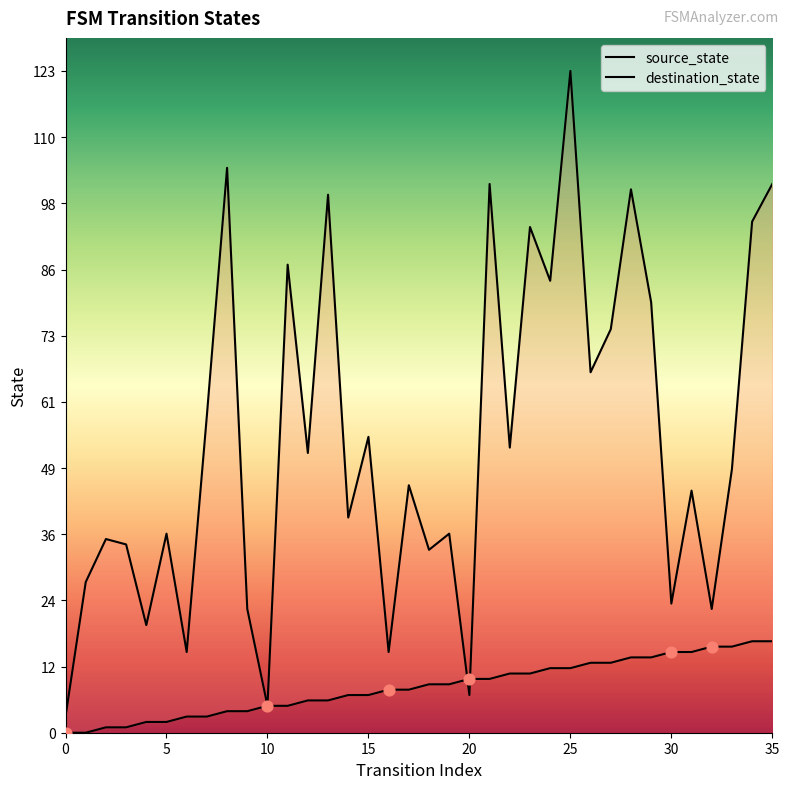

Which series reaches the minimum Y coordinate?

source_state